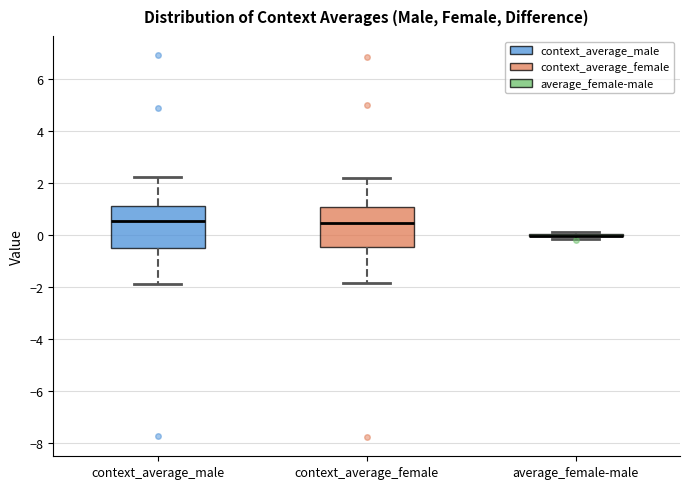

Reading left to right, transcribe this box plot: for each box, give where its median line is, the range the box spans, and where its two whiskers end, as read against the y-axis. The values are not printed on the chart, so give them approximately, as read against the axis.

context_average_male: median 0.6, box -0.4 to 1.2, whiskers -1.8 to 2.2
context_average_female: median 0.4, box -0.4 to 1.0, whiskers -1.8 to 2.2
average_female-male: box collapsed to a line at 0.0, whiskers -0.2 to 0.2